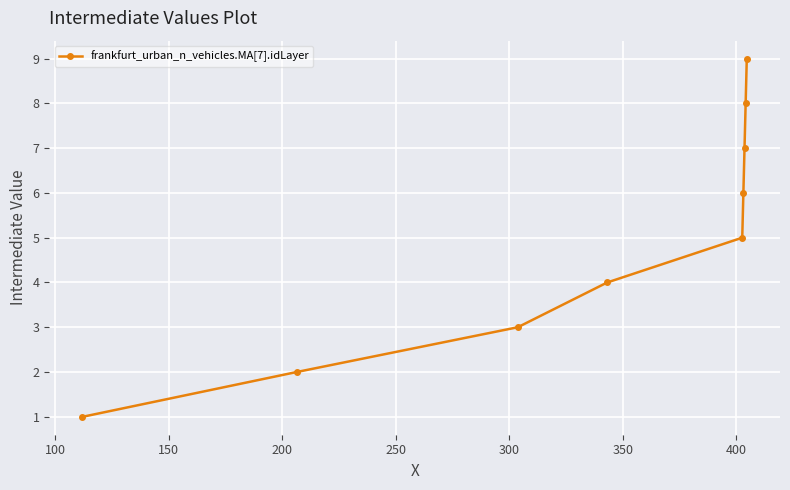

What is the greatest value displayed?

9